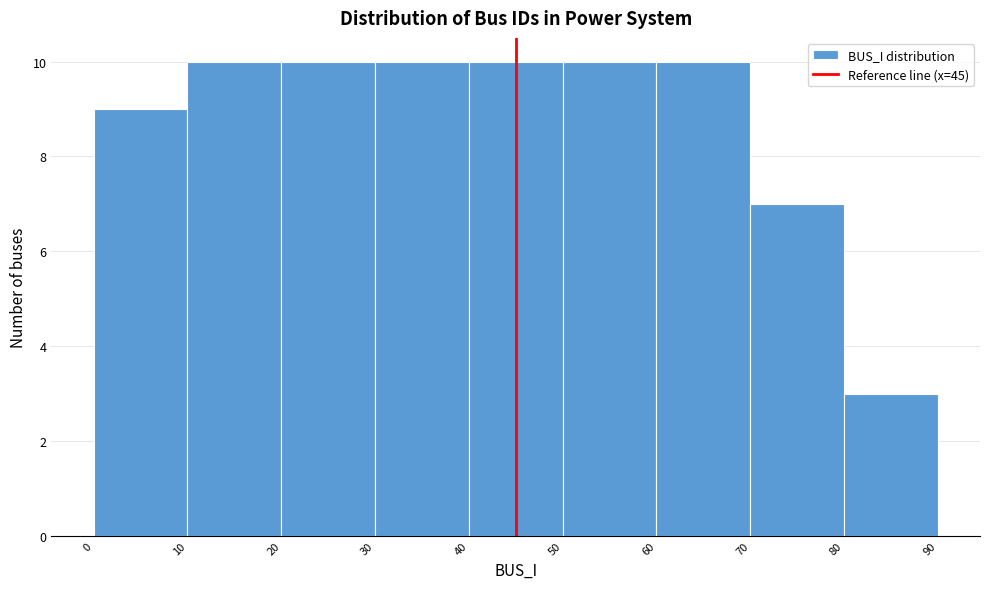

How tall is the bar that spans 10 to 20 on the x-axis? The values are not printed on the chart, so give them approximately, as read against the axis.

10